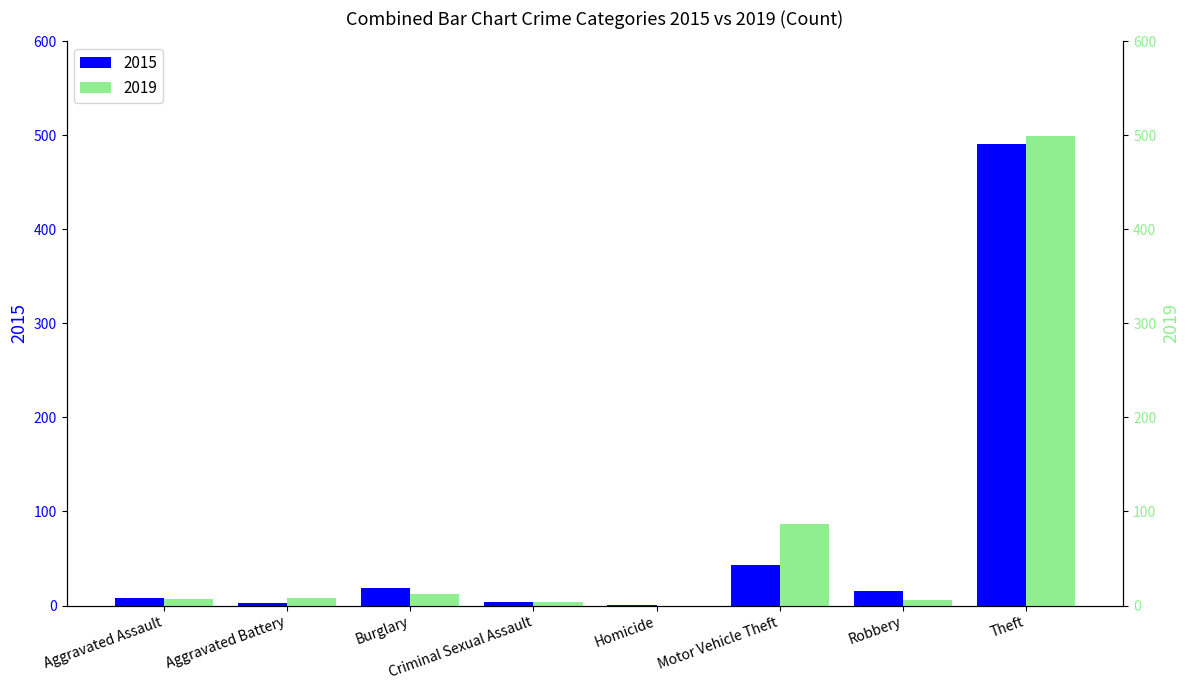

Rank the categories by 2015 value from lowest to highest.

Homicide, Aggravated Battery, Criminal Sexual Assault, Aggravated Assault, Robbery, Burglary, Motor Vehicle Theft, Theft